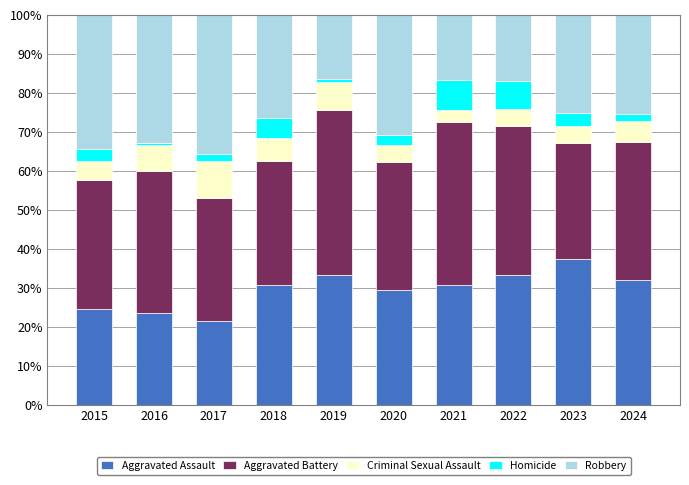

What is the total value across all series at 2016?

100.0